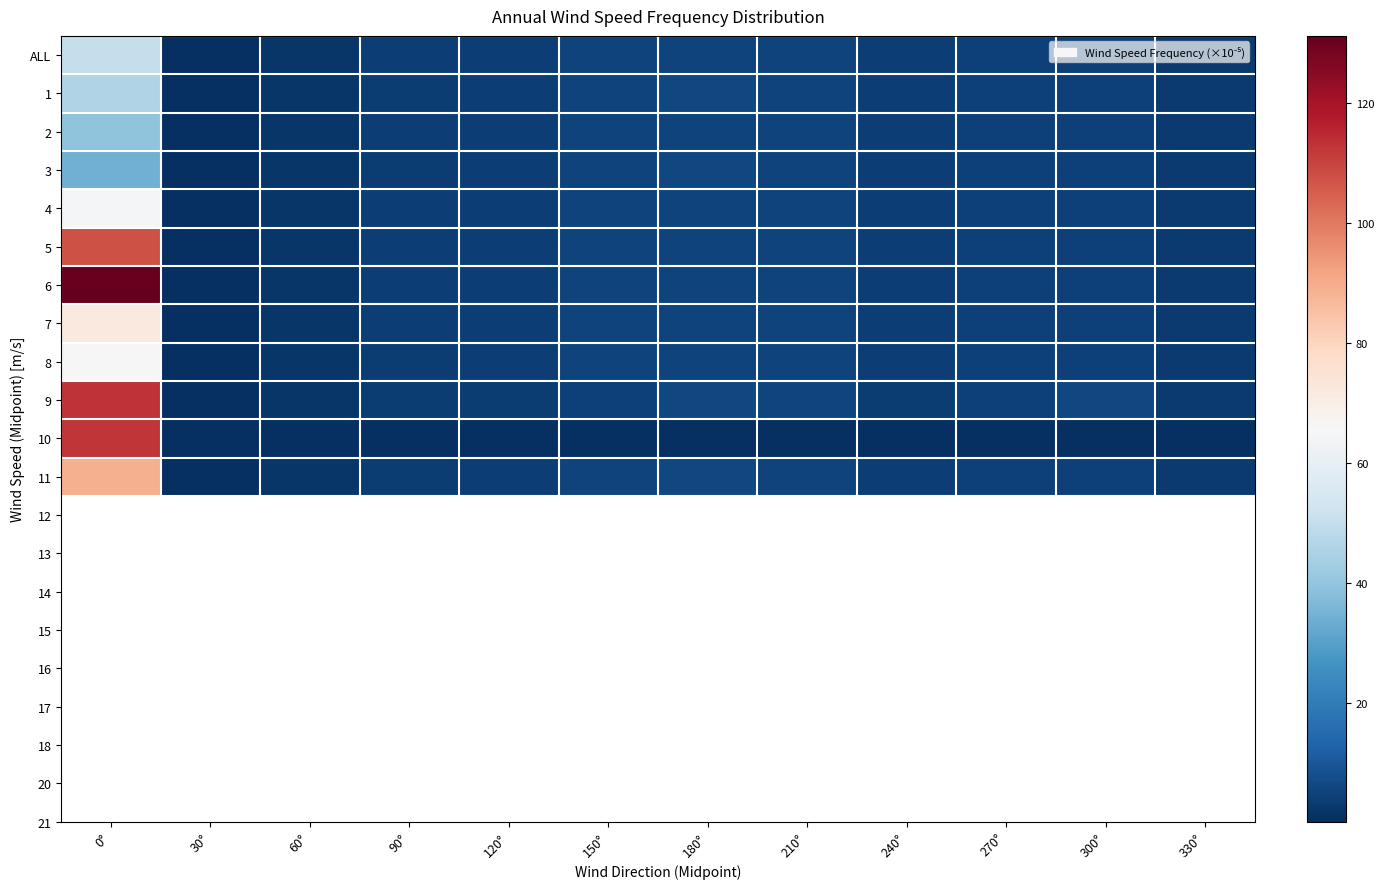

Which series has the largest total across all categories?

6